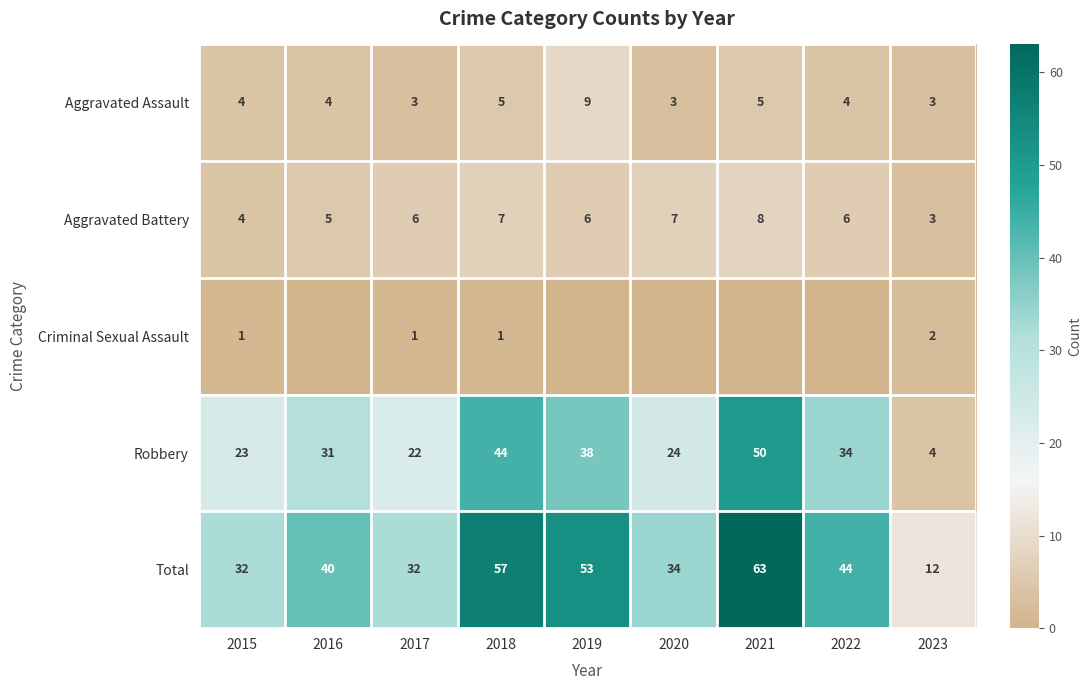

Count the Aggravated Battery values in the range 5 to 7.

6